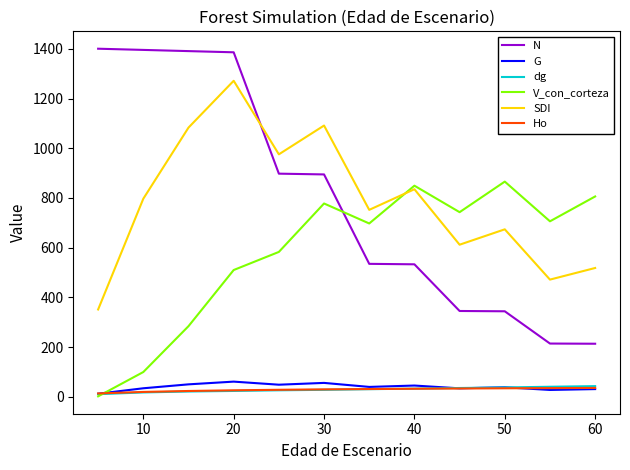

True or false: SDI and N intersect in this chart.

True